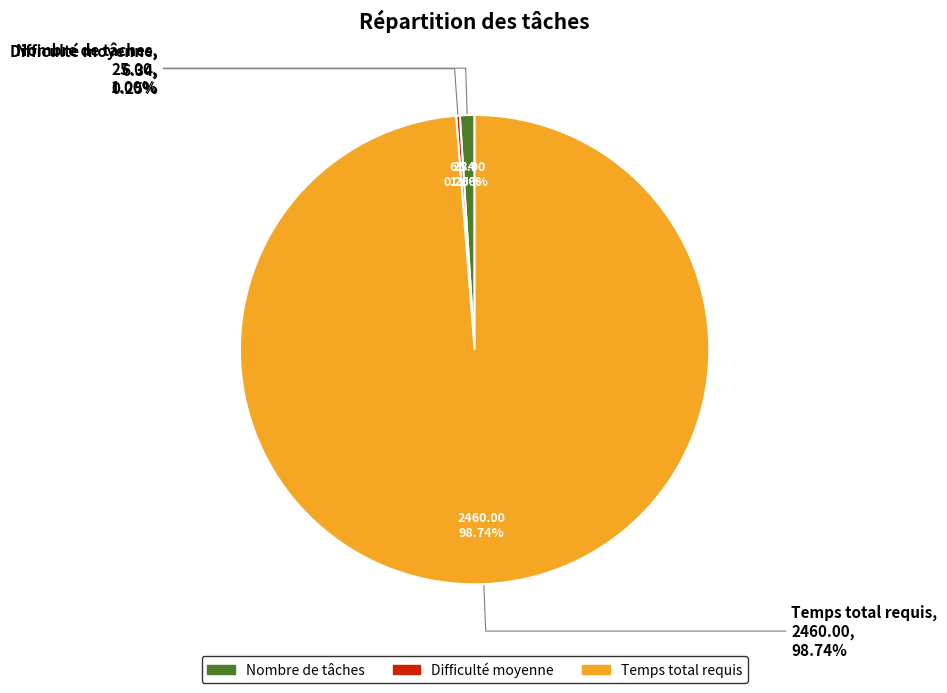

Does Temps total requis represent more than half of the total?

Yes